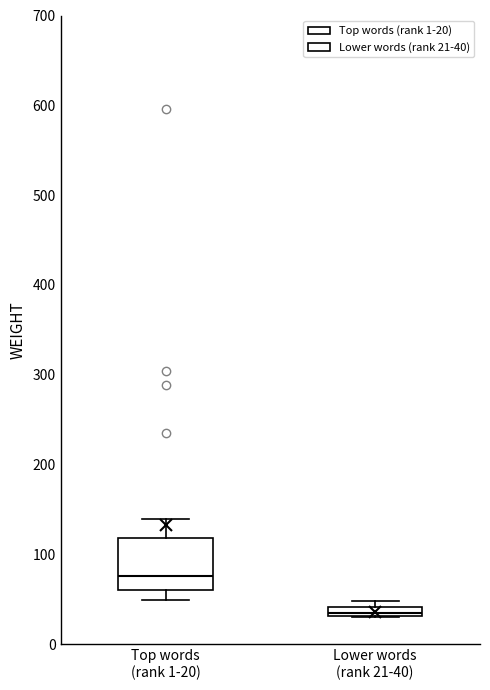

Where is the lower edge of the box for Lower words (rank 21-40) on the y-axis? The values are not printed on the chart, so give them approximately, as read against the axis.

30